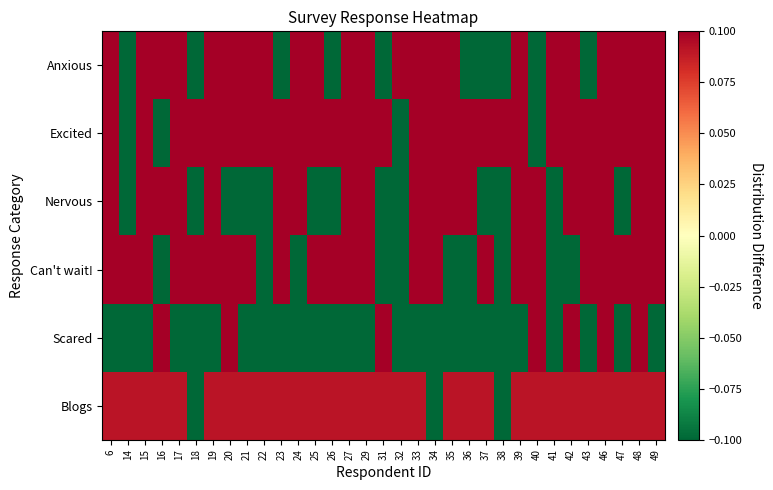

What is the smallest value displayed?

-0.9